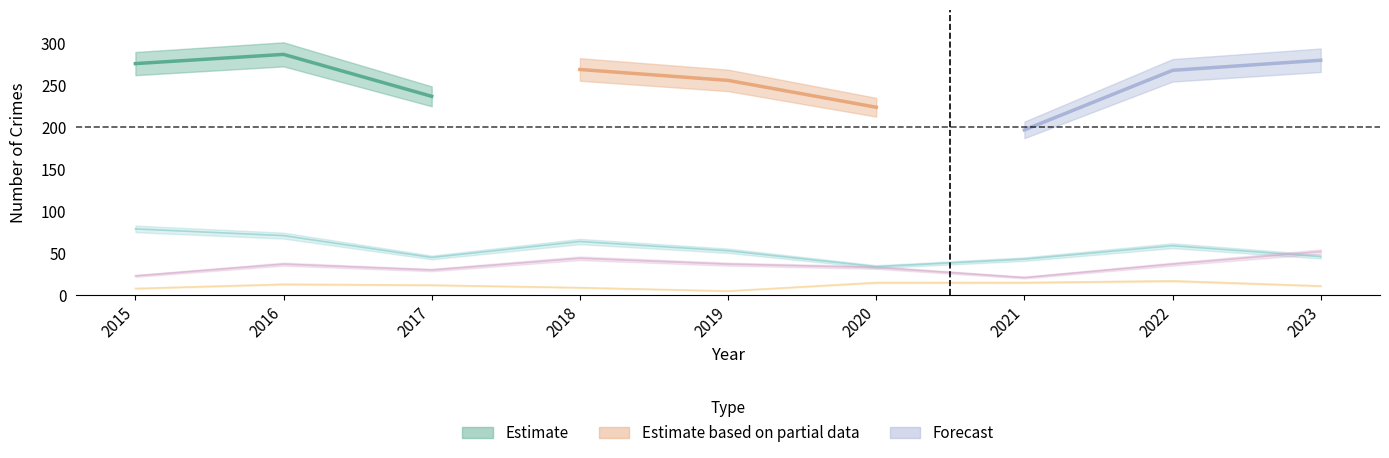

Is it true that Robbery equals 11 at 2022?

False